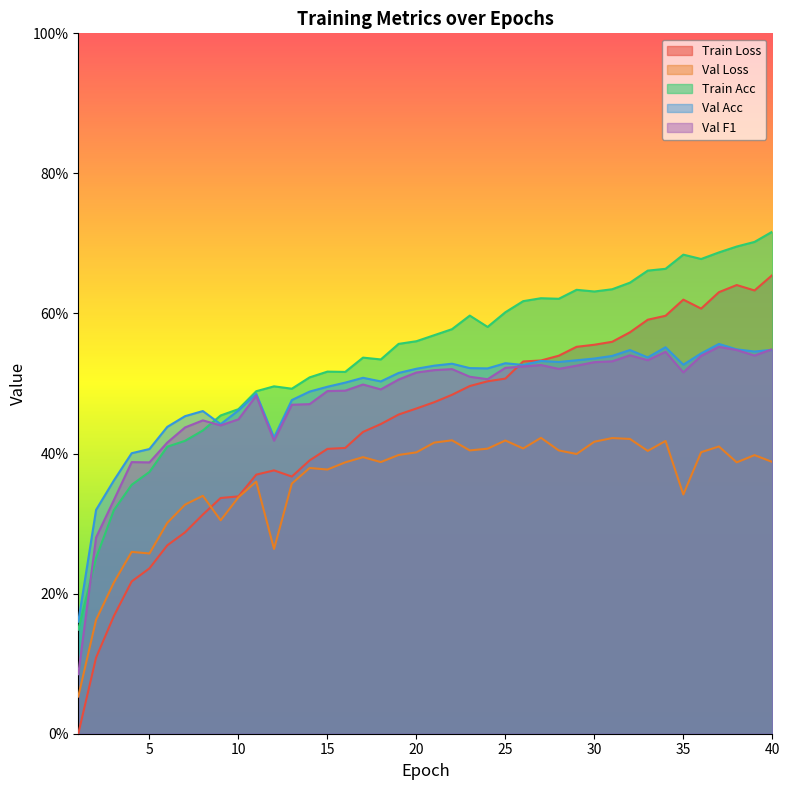

Is the value of train_acc at 1 greater than the value of train_loss at 14?

No